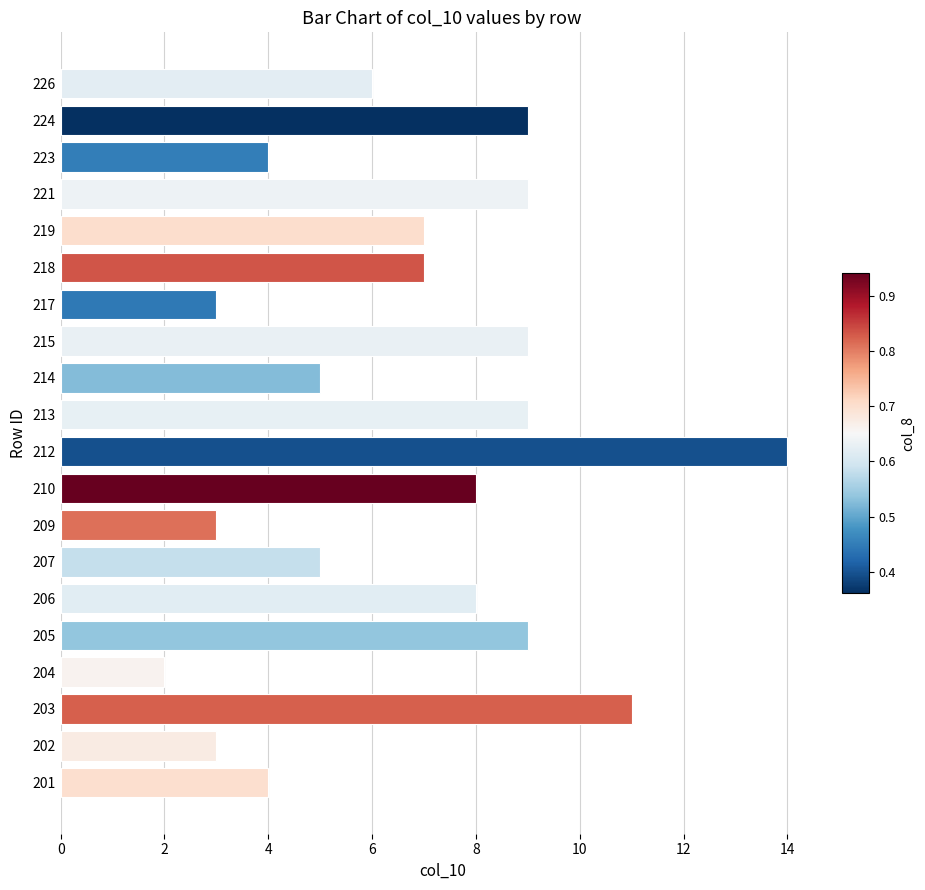

What is the difference between the maximum and minimum values?

12